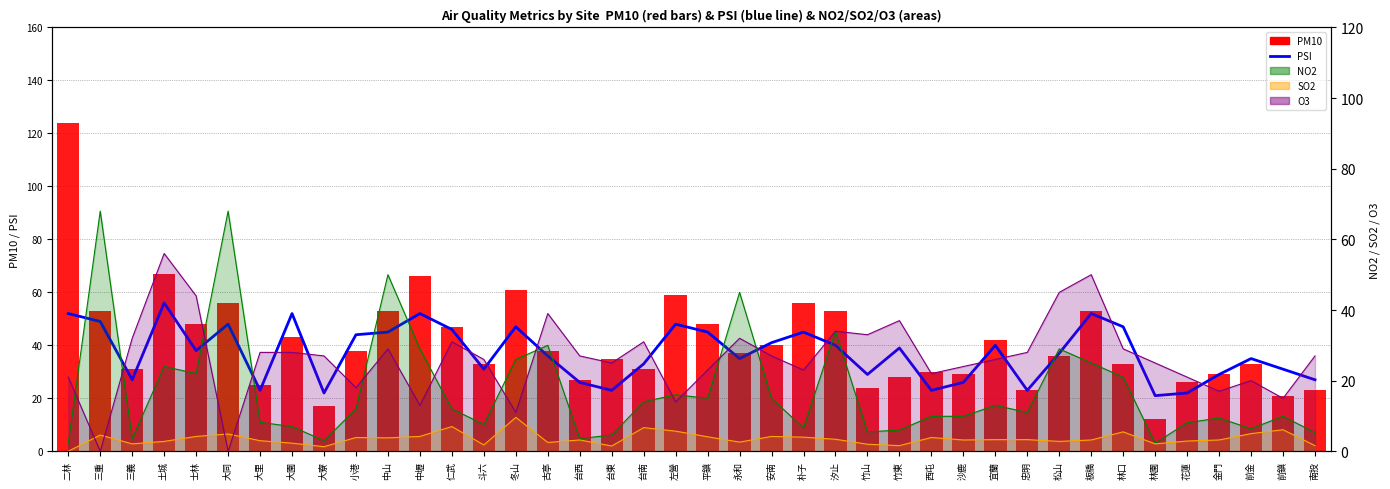

At which label does PSI first exceed 38?

二林